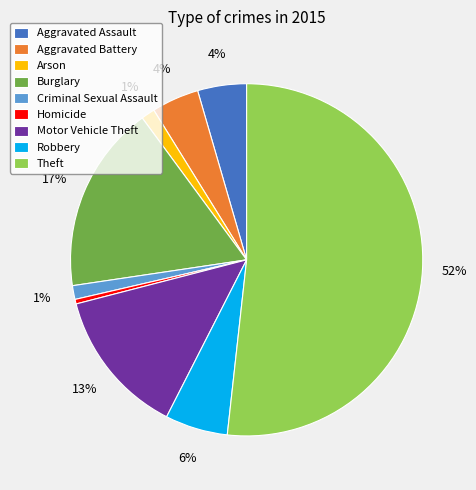

Which slice is the smallest?

Homicide